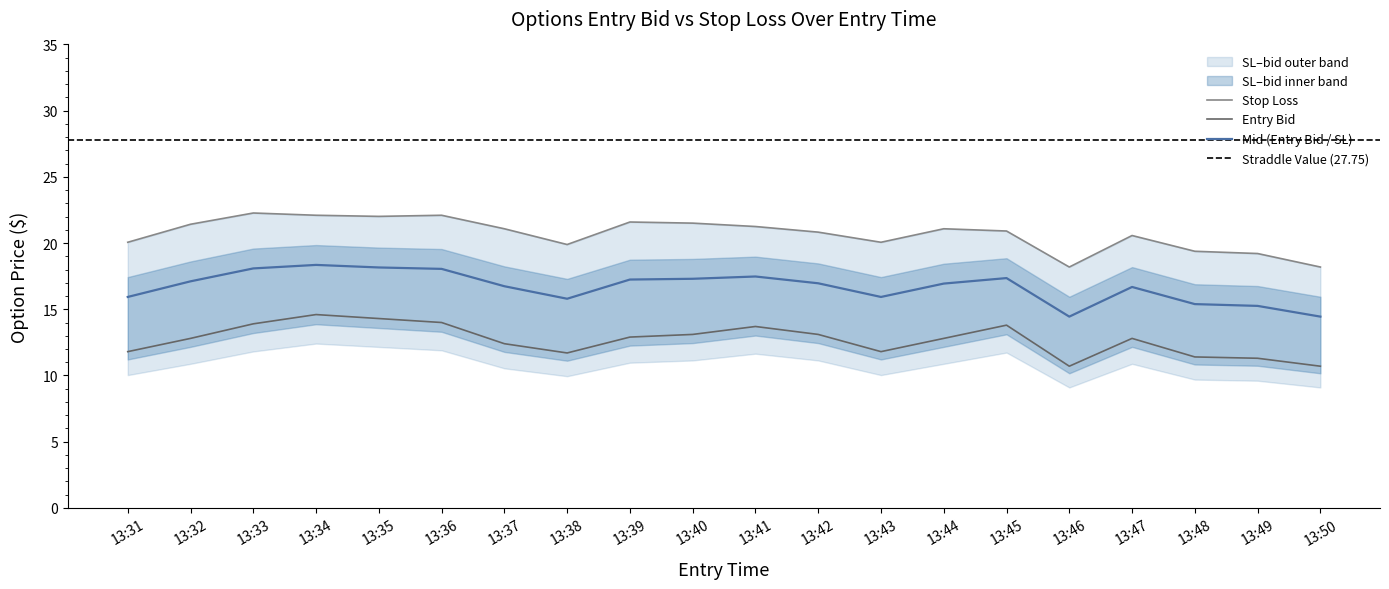

At which category is the sum across all series the highest?

13:34